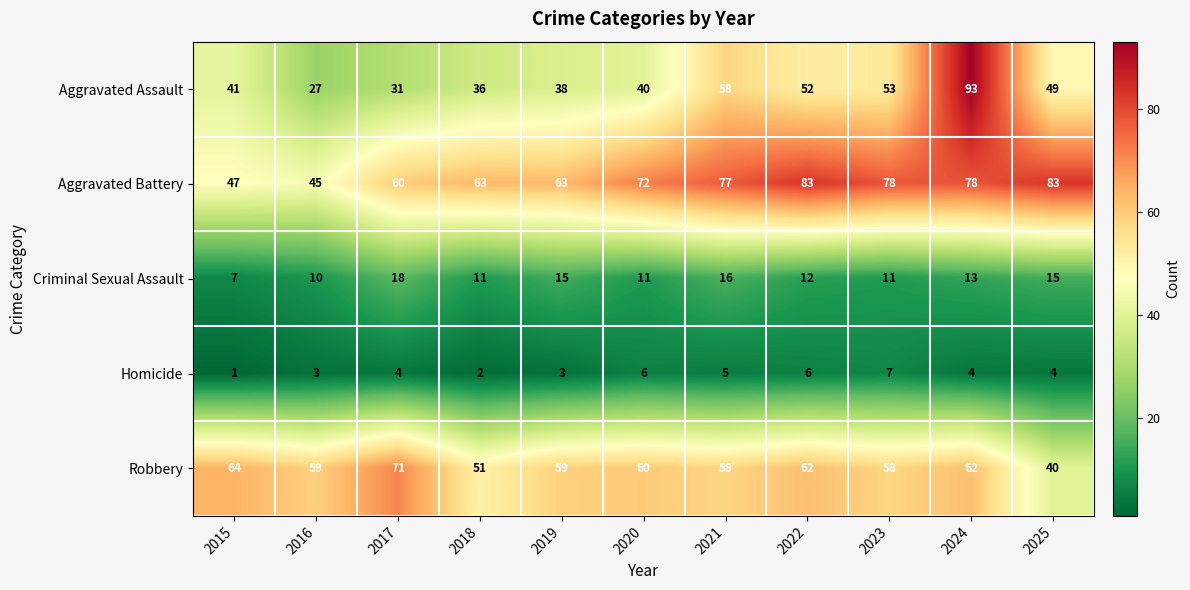

At how many categories does at least one series exceed 89?

1